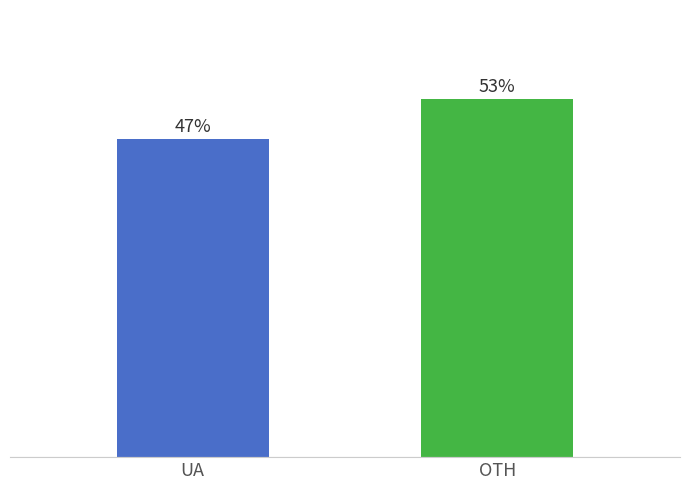

What is the label of the 2nd bar from the right?

UA